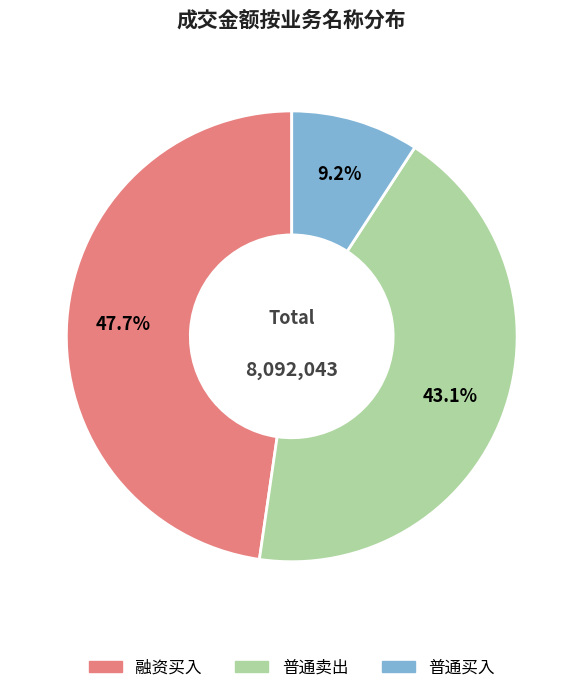

Which category has the smallest portion of the pie?

普通买入